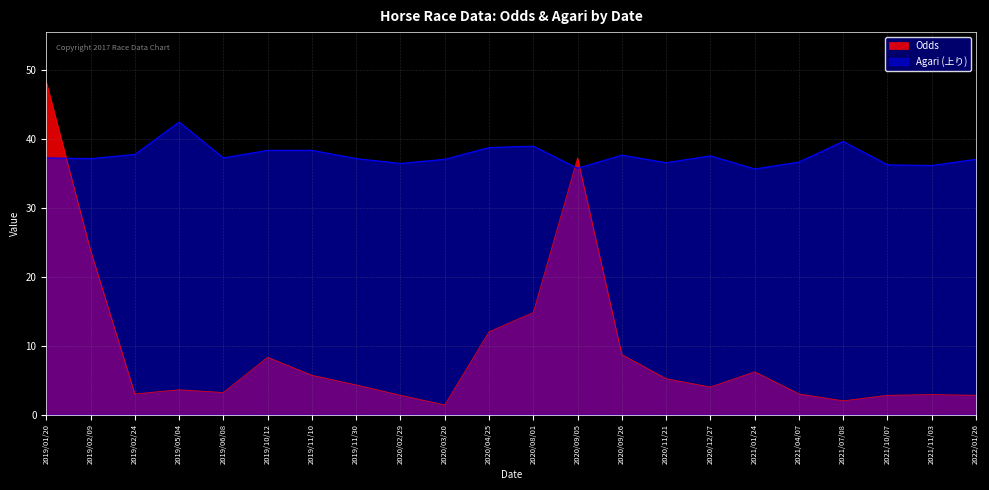

What is the sum of all Agari (上り) values?

824.7